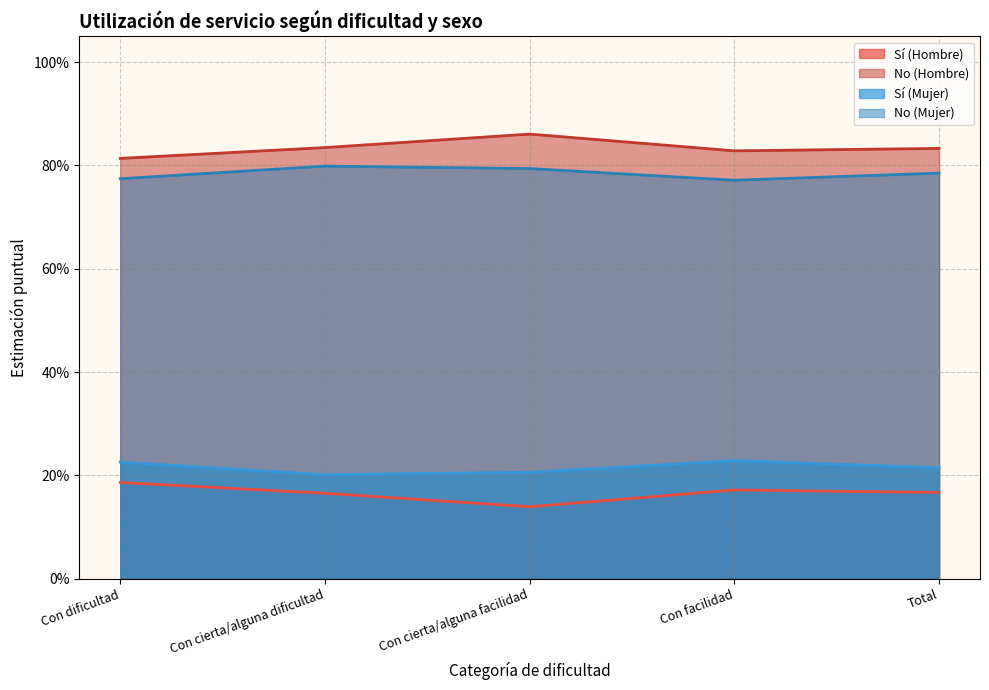

Where is the first local minimum for Sí (Hombre)?

Con cierta/alguna facilidad